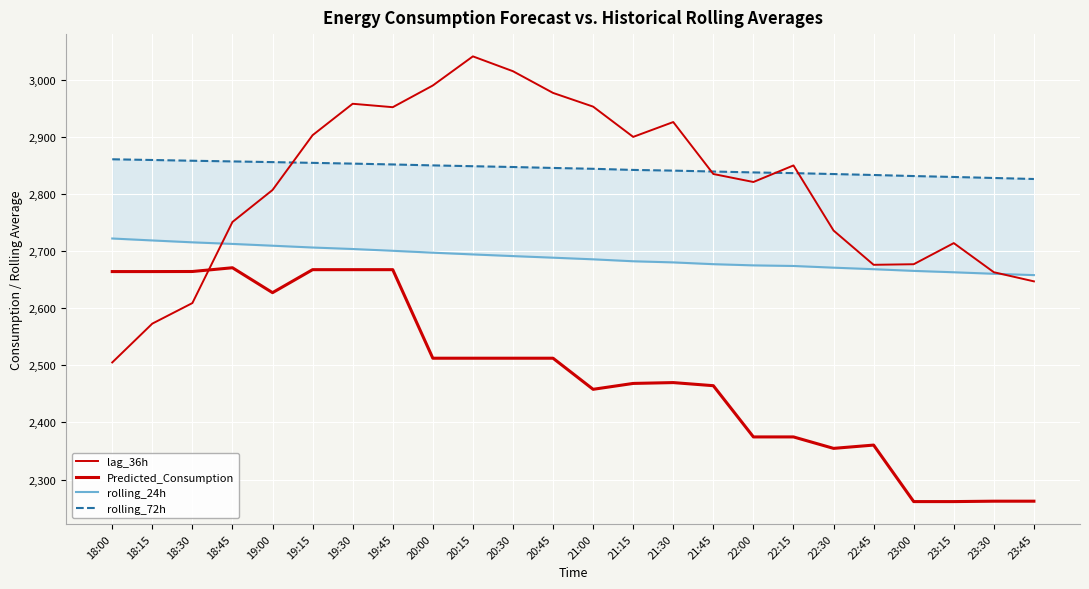

At which label does rolling_72h reach its minimum?

23:45